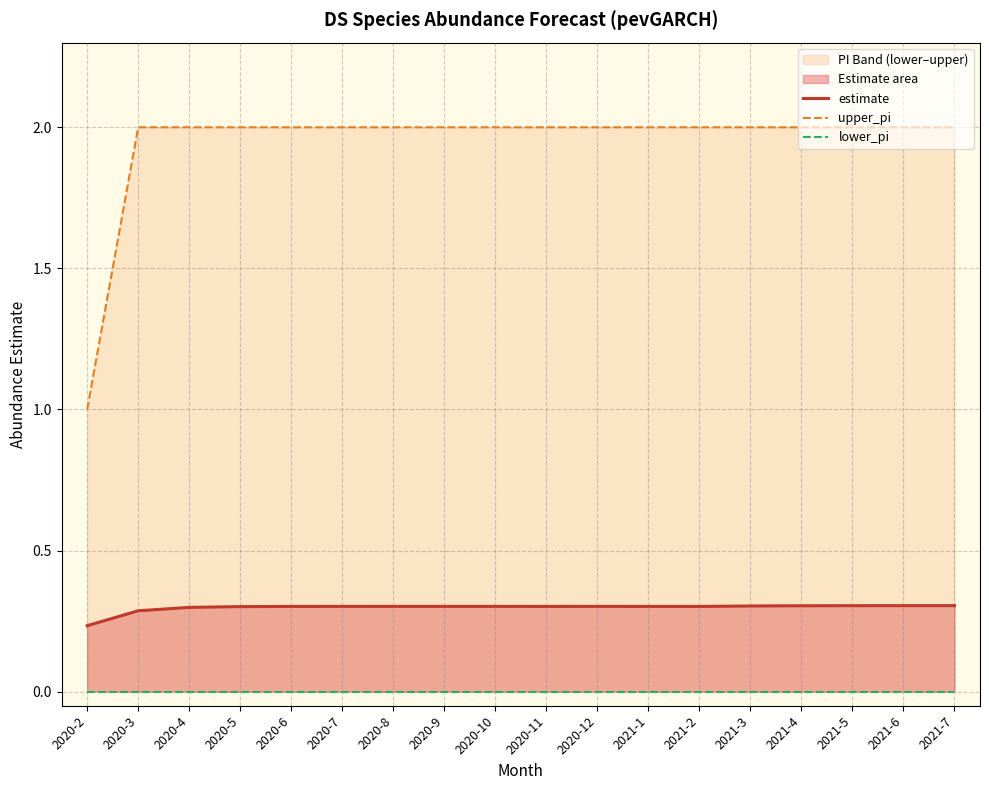

The upper_pi series shows 1.4 at 2021-6. True or false?

False